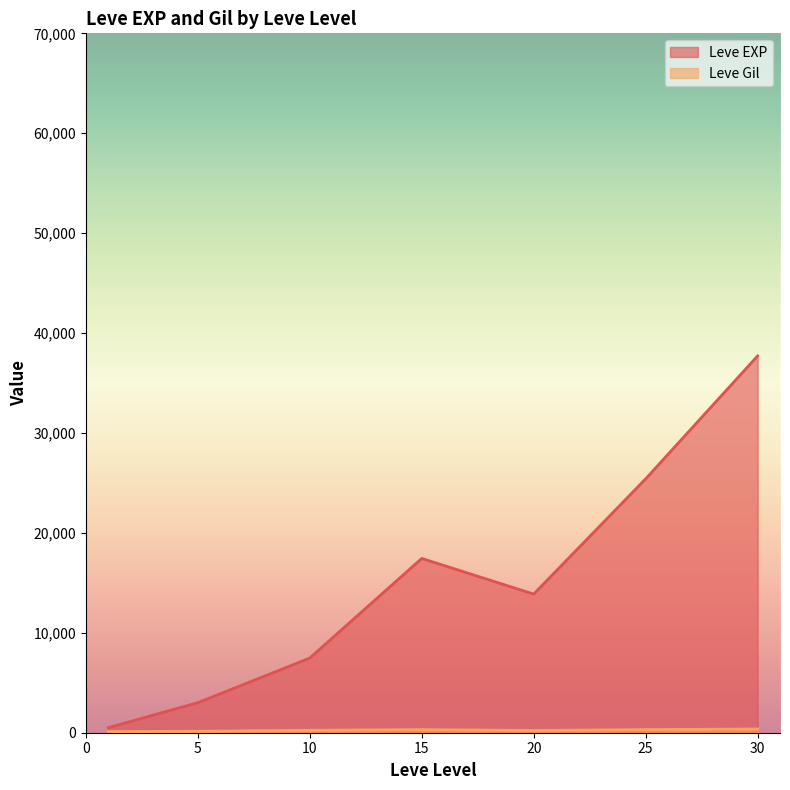

Between 5 and 20, which is larger?

20